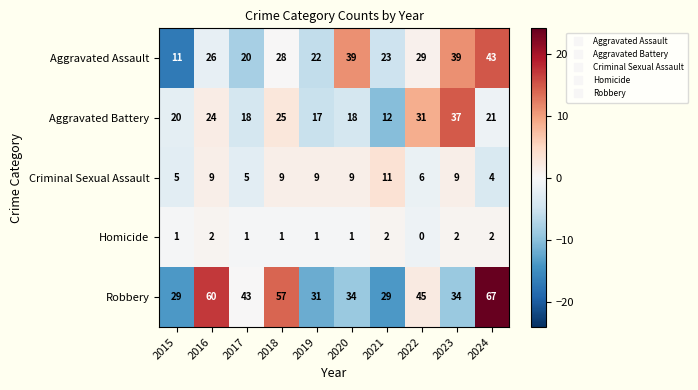

What is the maximum value for Aggravated Battery?

37